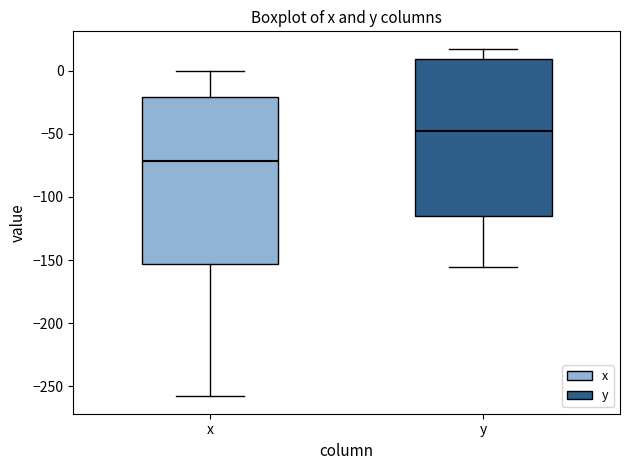

Which box has the highest median line?

y